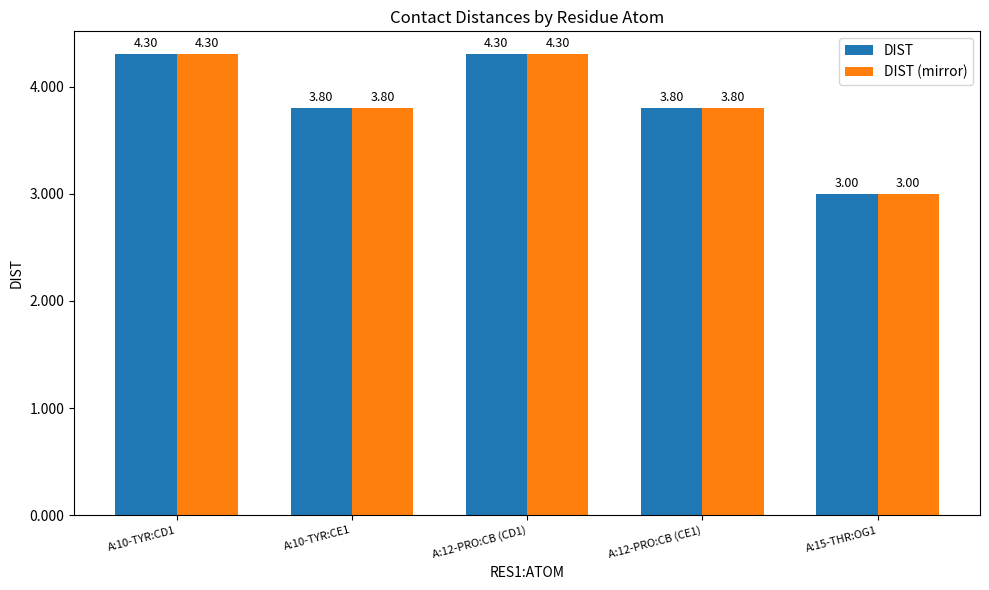

What is the total value across all series at A:10-TYR:CE1?

7.6